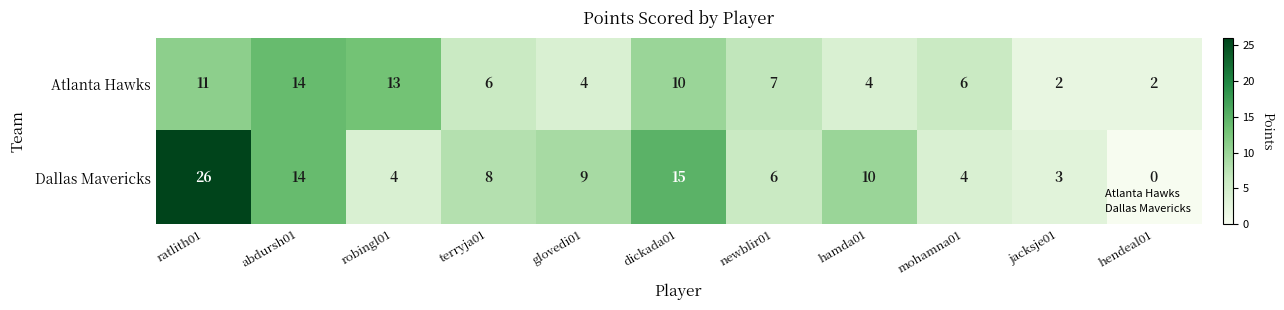

What is the maximum value shown in the chart?

26